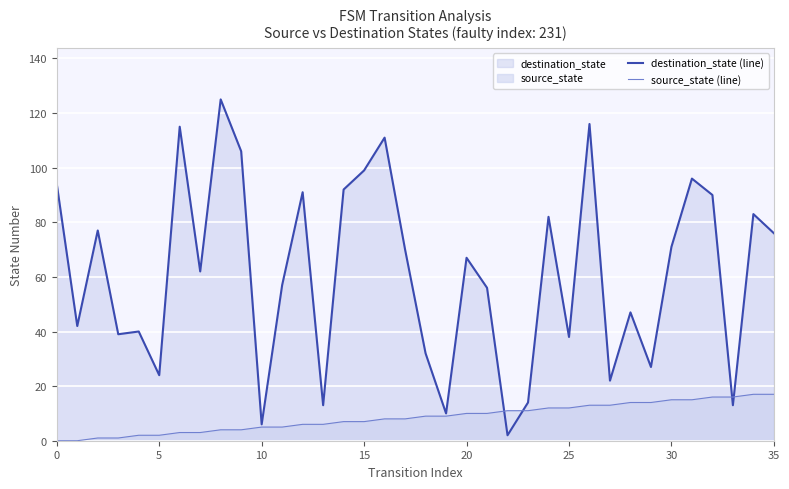

Is it true that destination_state (line) equals 24 at 5?

True